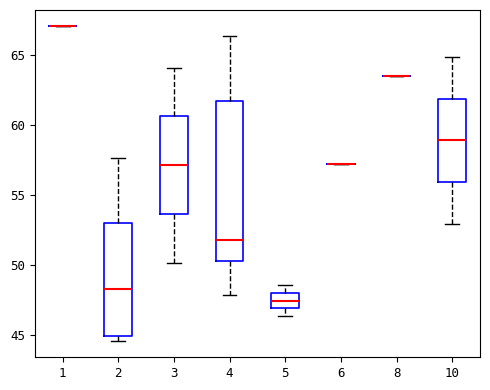

Where does the median line of the box at x = 2 sit on the y-axis? The values are not printed on the chart, so give them approximately, as read against the axis.

48.5